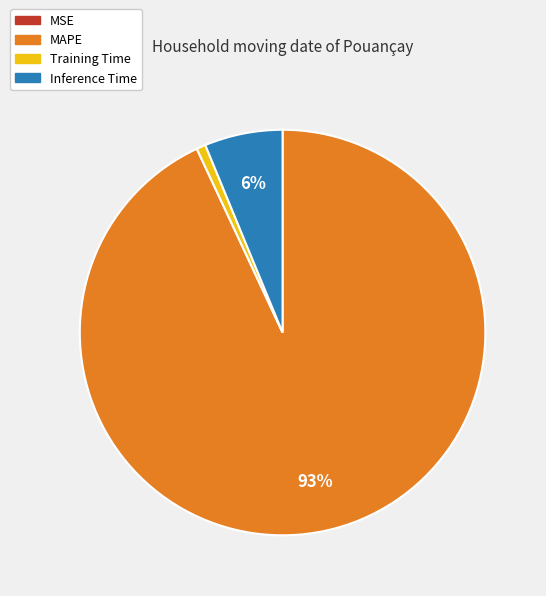

Which slice is the largest?

MAPE